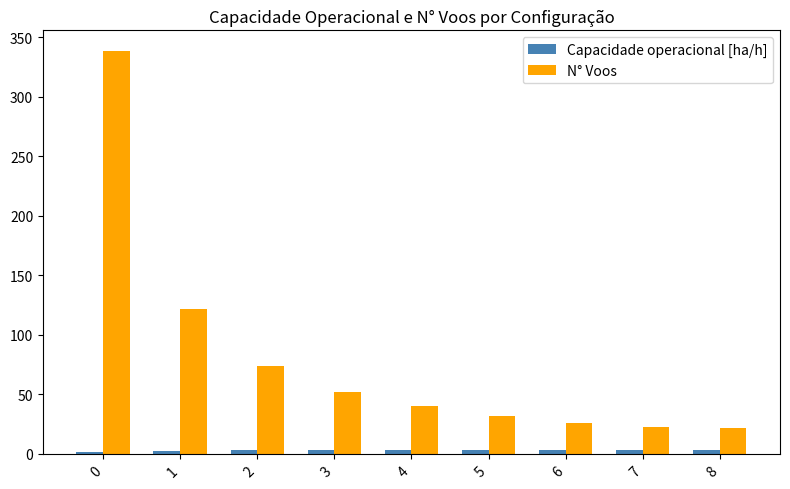

What is the minimum value for N° Voos?

22.0